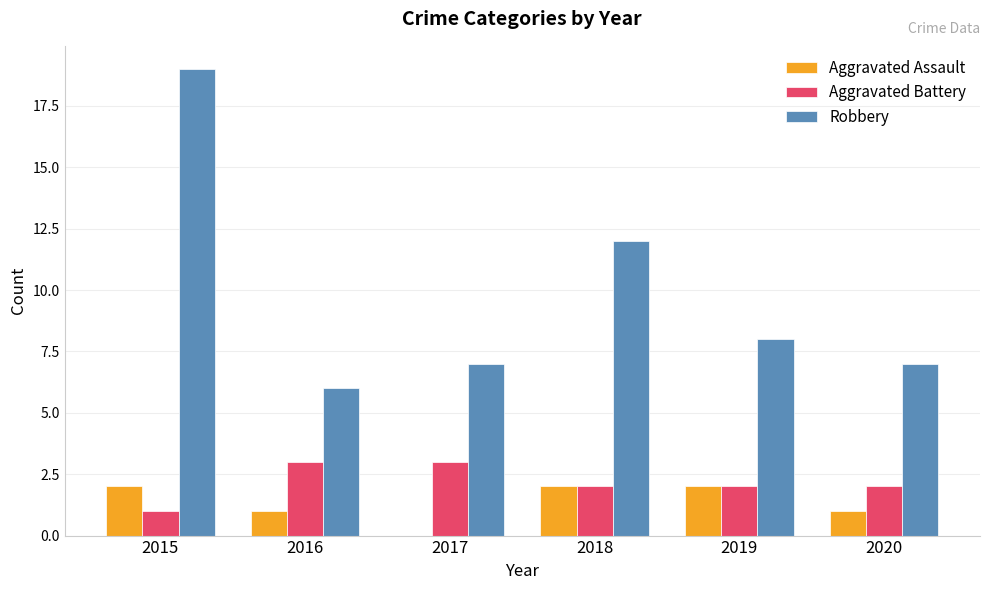

Reading left to right, transcribe all the data shown in this chart.

Aggravated Assault: 2	1	0	2	2	1
Aggravated Battery: 1	3	3	2	2	2
Robbery: 19	6	7	12	8	7